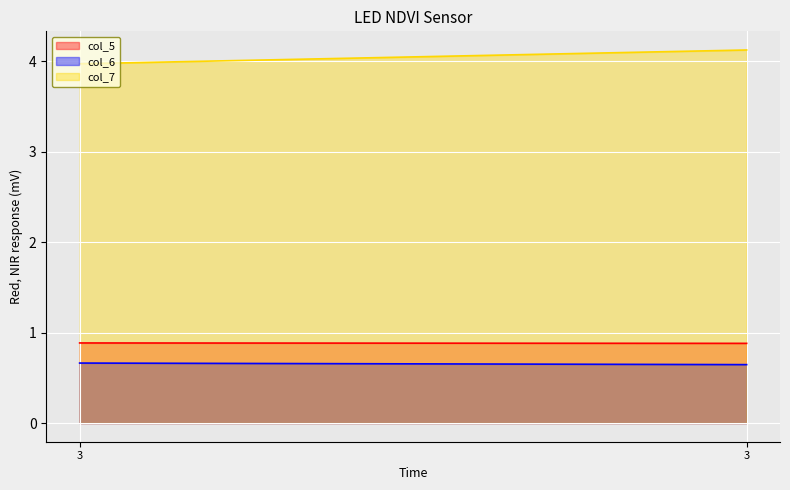

Reading right to left, what are all the values shown in this chart?

col_5: 0.9	0.9
col_6: 0.6	0.7
col_7: 4.1	4.0